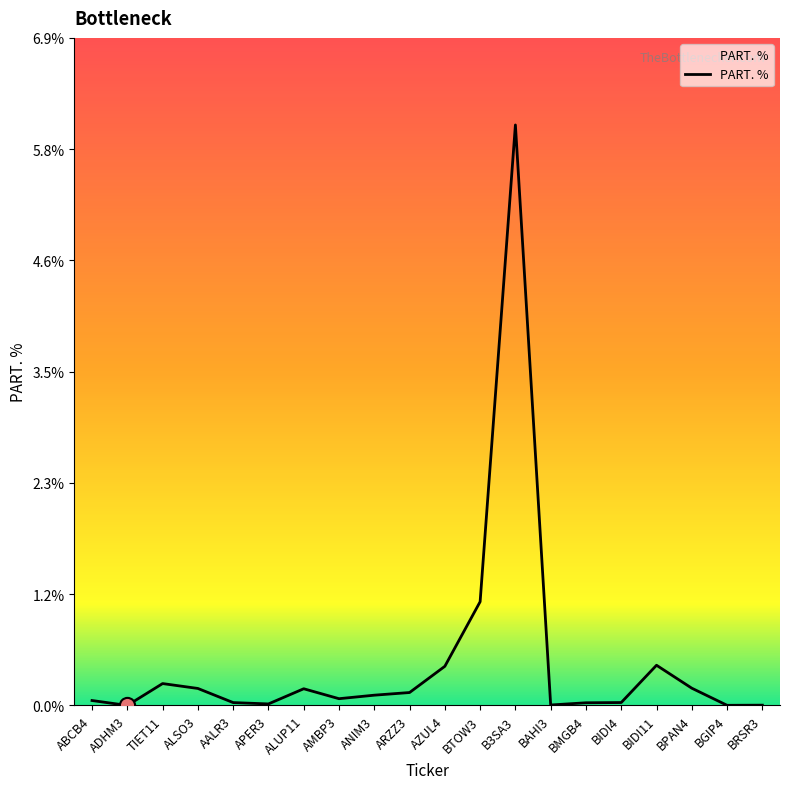

What is the change in value from ABCB4 to ALSO3?

+0.1